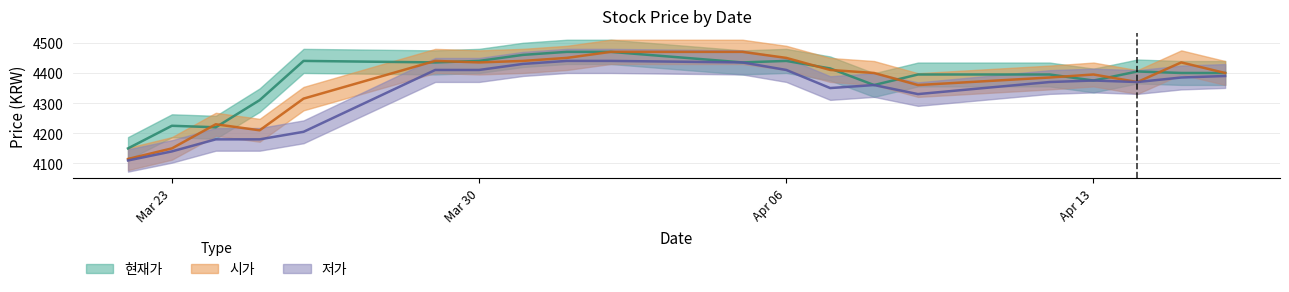

What is the approximate value of 현재가 at 20210407?

4415